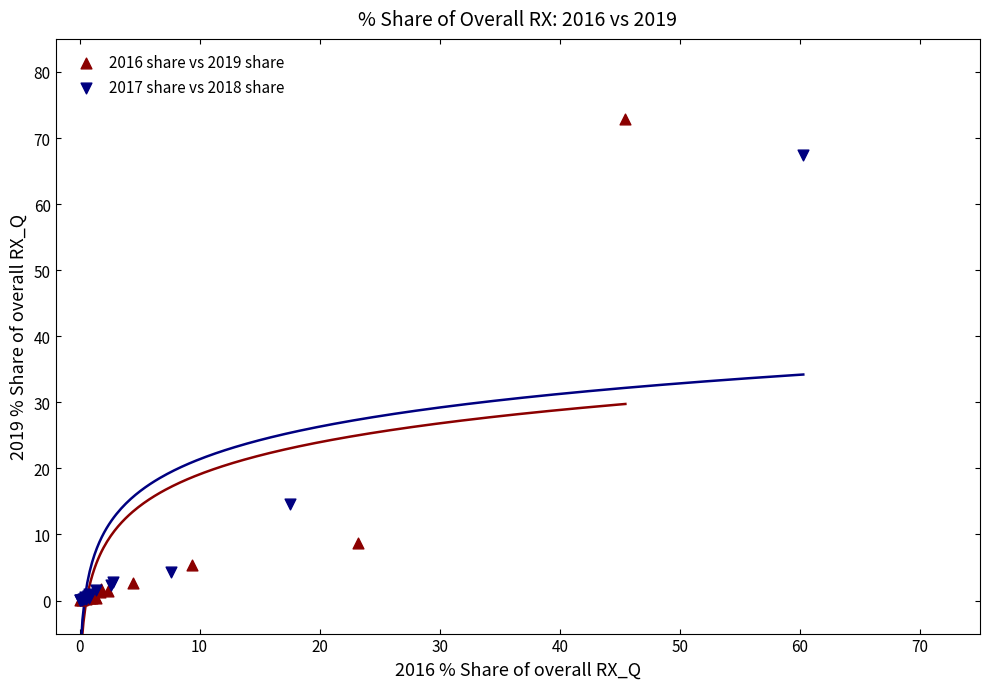

Which series has the widest spread of Y values?

2016 share vs 2019 share